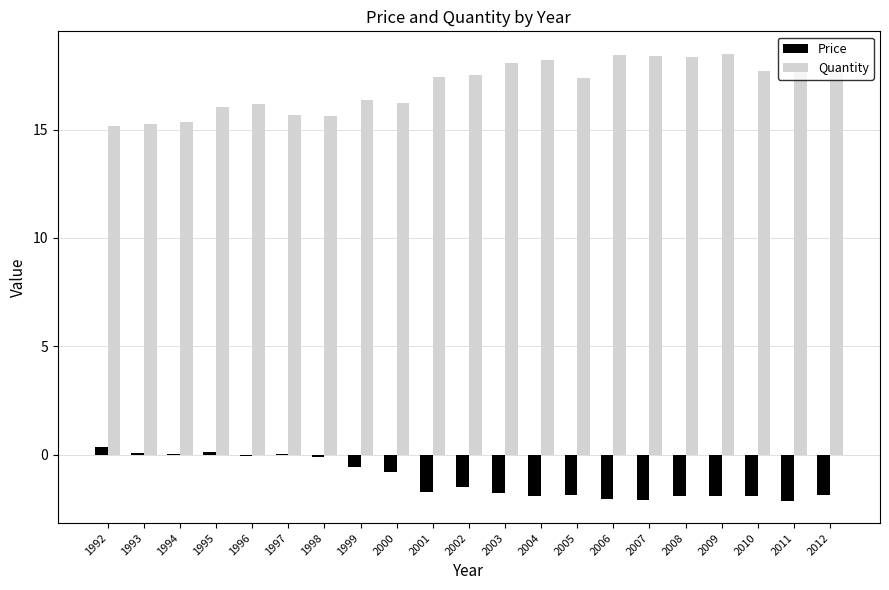

Which category has the highest value in the Price series?

1992